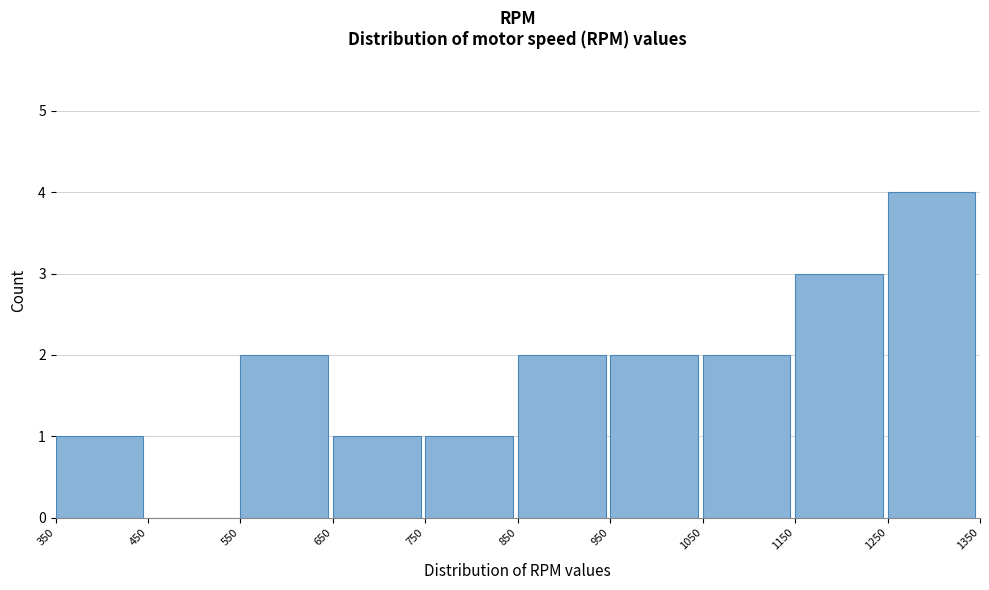

Reading left to right, transcribe this chart: for each bar, give the range it covers on the x-axis and its height. The values are not printed on the chart, so give them approximately, as read against the axis.

350 to 450: 1
450 to 550: 0
550 to 650: 2
650 to 750: 1
750 to 850: 1
850 to 950: 2
950 to 1050: 2
1050 to 1150: 2
1150 to 1250: 3
1250 to 1350: 4